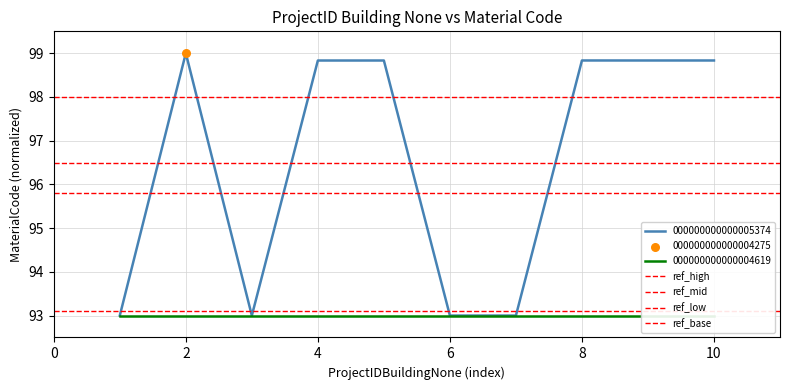

The value of 000000000000005374 at 6 is 47.0. True or false?

False